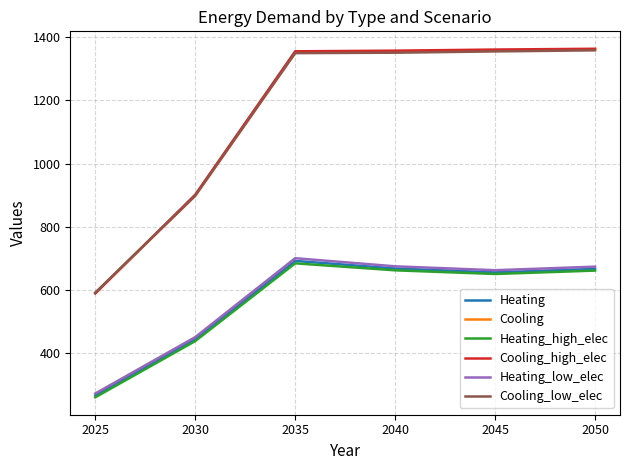

Which category has the lowest value in the Heating_low_elec series?

2025